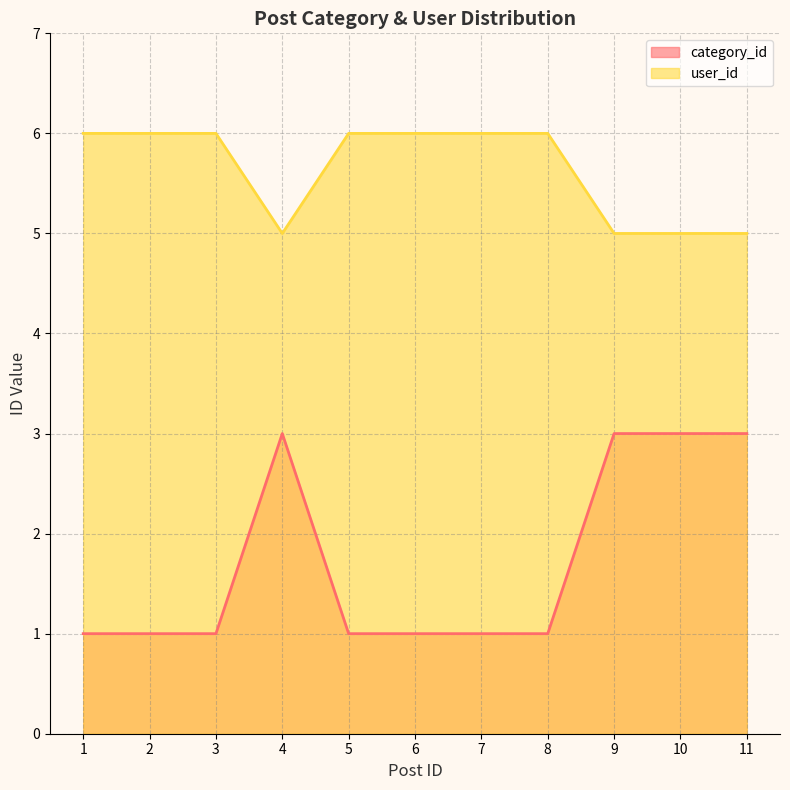

At how many categories does at least one series exceed 3?

11